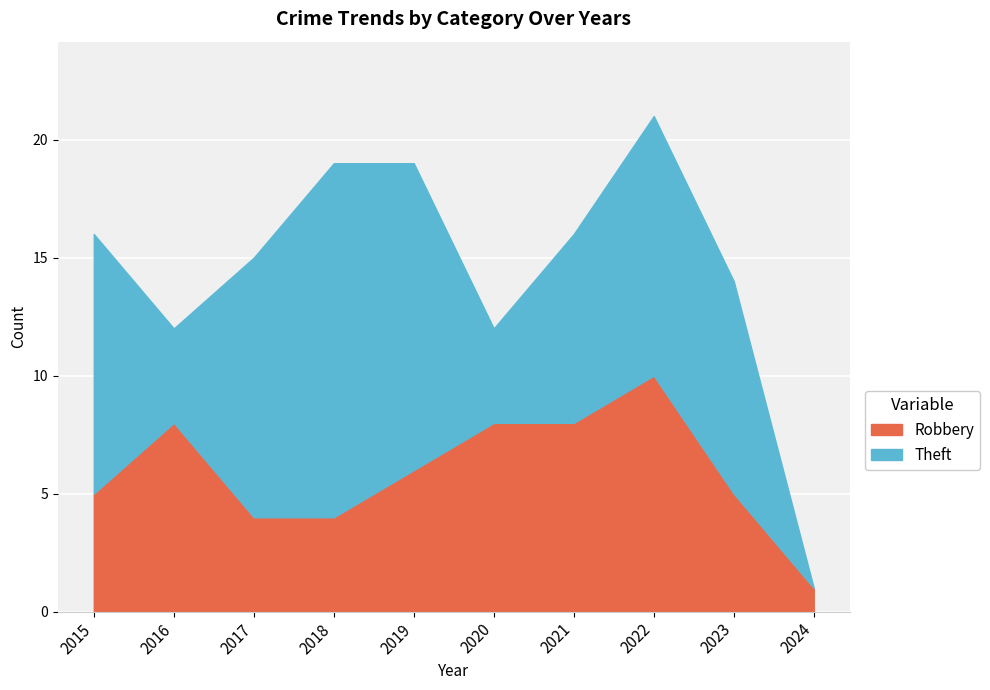

Count the values in the range 4 to 8.

8